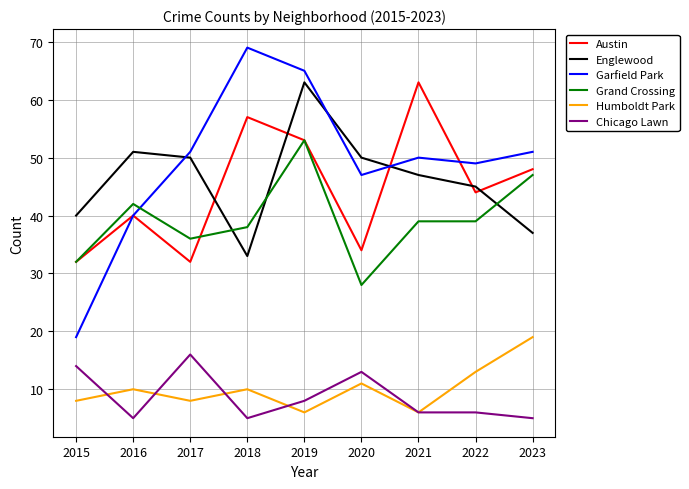

Which series changed the most between 2021 and 2022?

Austin